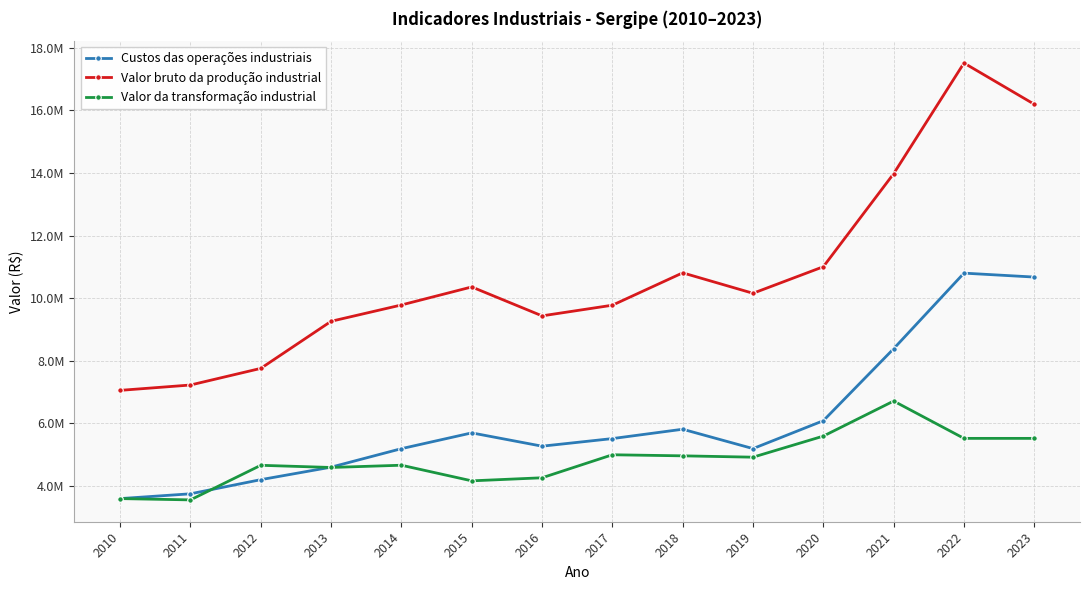

The value of Valor da transformação industrial at 2010 is 3596990. True or false?

True